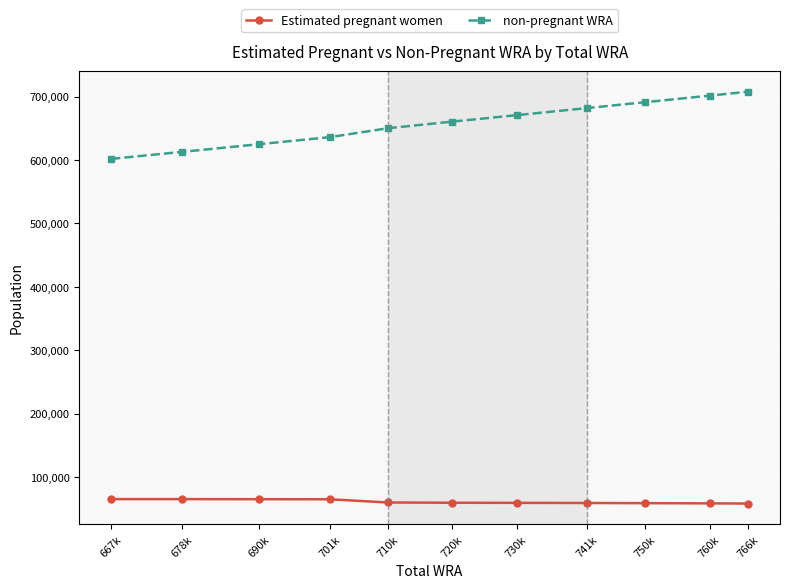

What is the spread (max minus min) of values at 690k?

559851.6